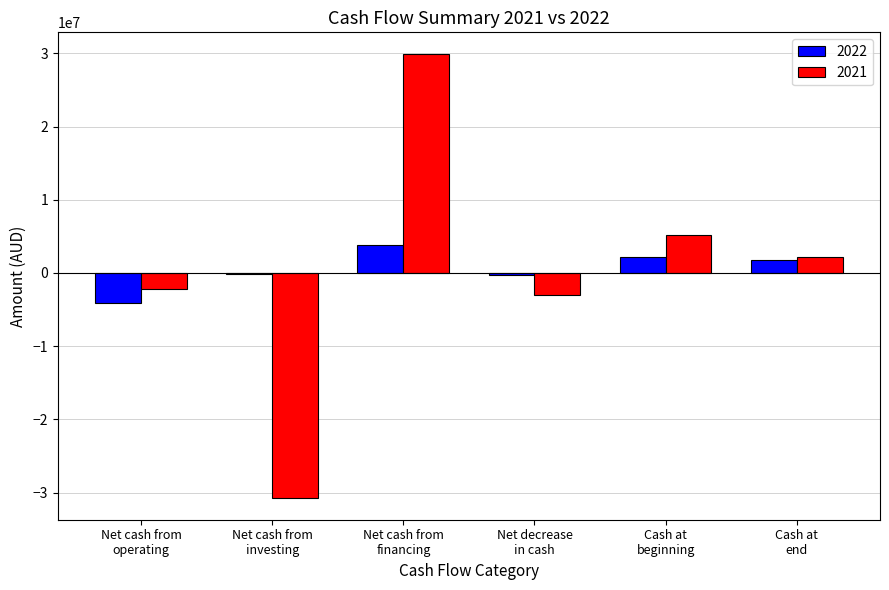

At which label does 2021 first exceed 2146989?

Net cash from
financing